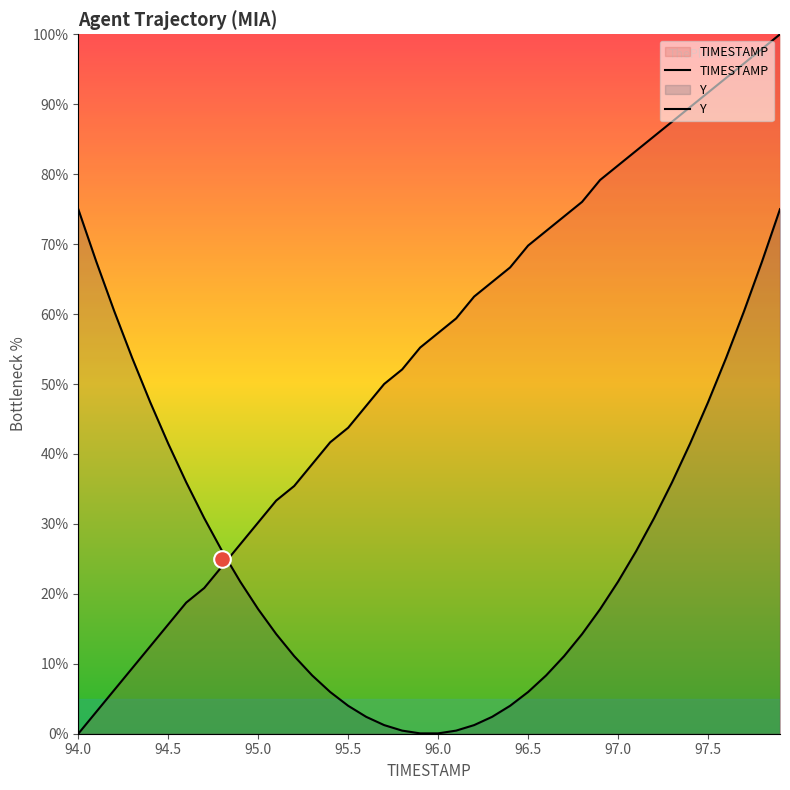

What is the value of the Y point at the 30th from the left?

17.8